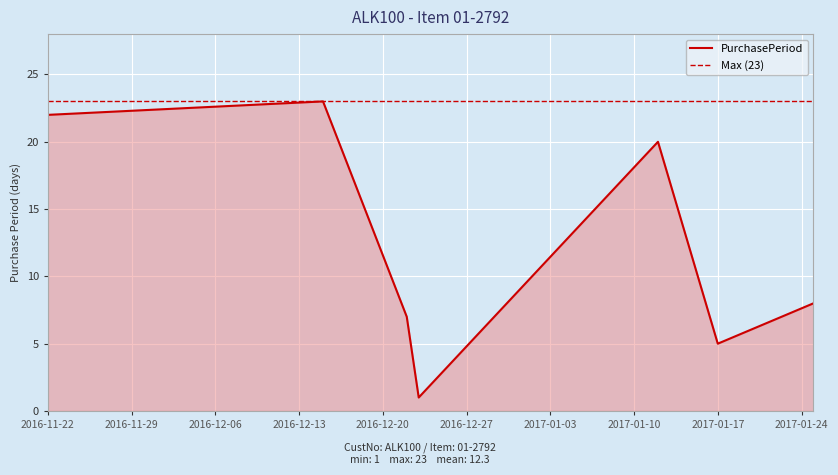

How many data points does each series have?

7